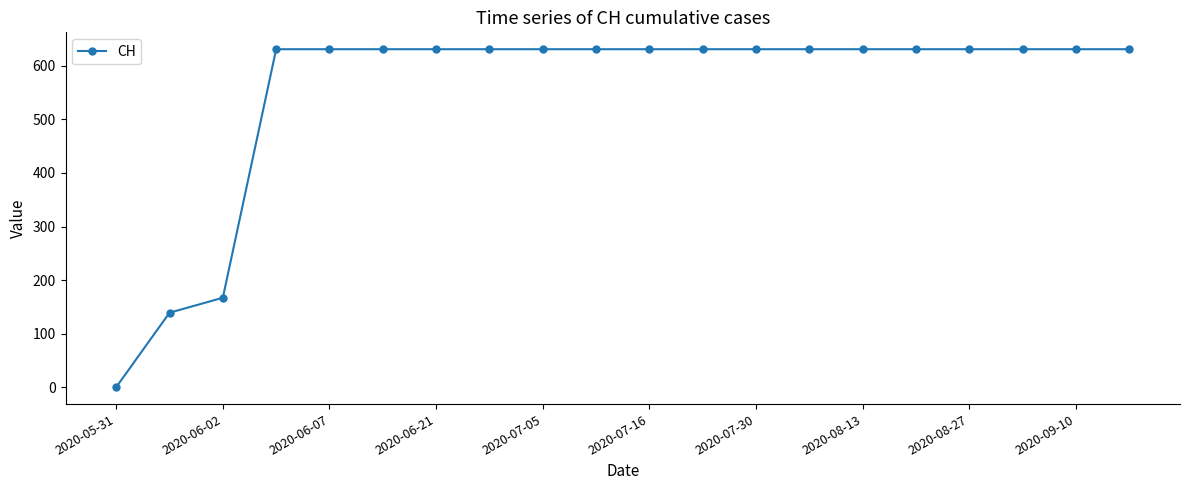

Reading left to right, transcribe all the data shown in this chart.

0	139	167	631	631	631	631	631	631	631	631	631	631	631	631	631	631	631	631	631